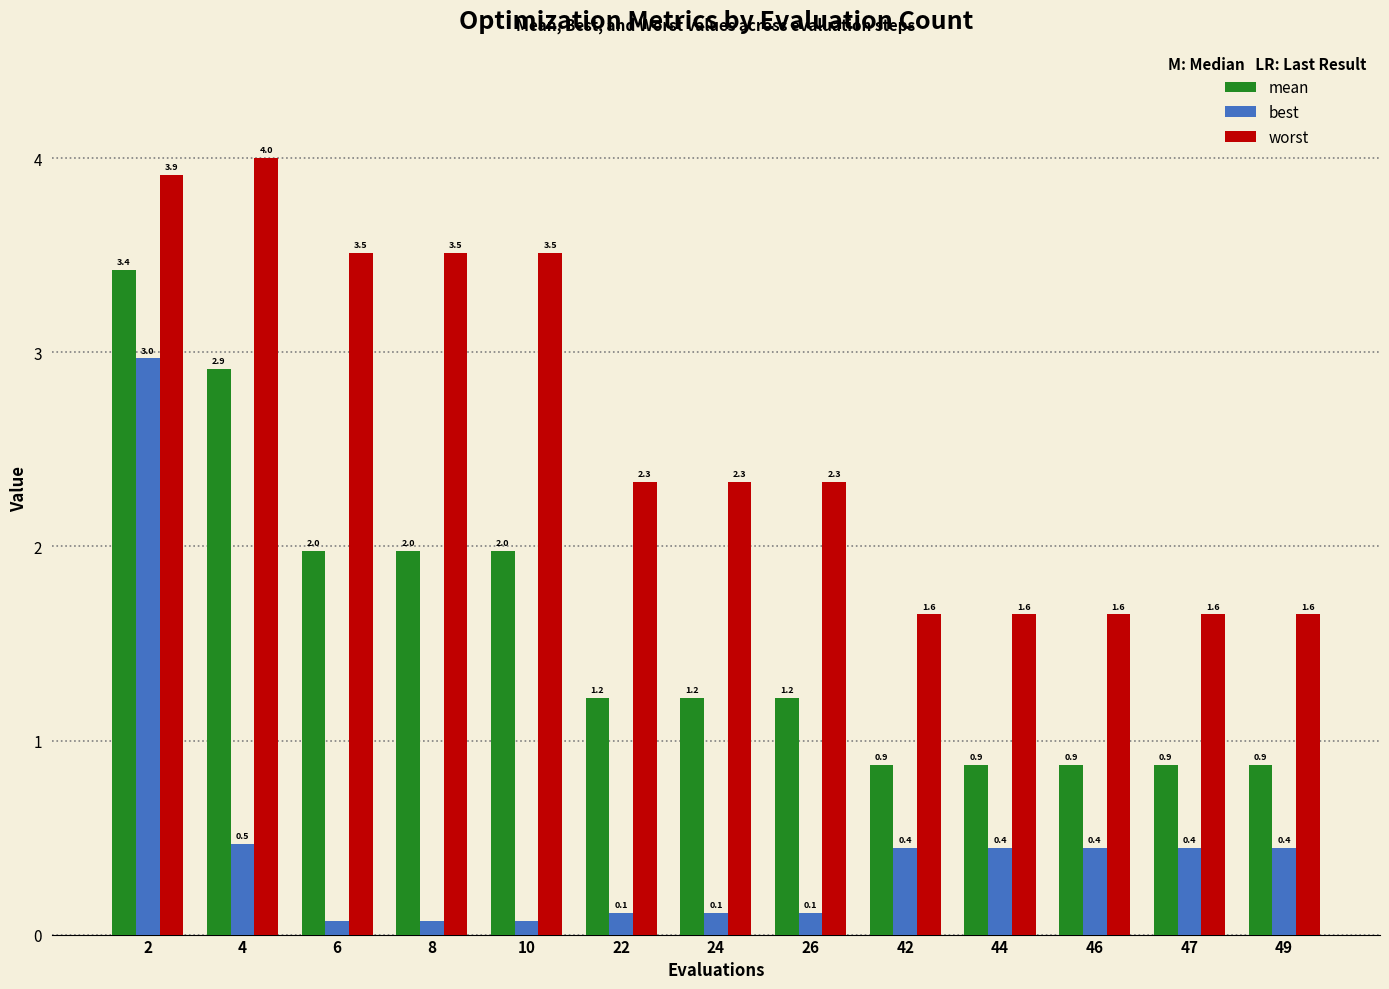

Count the worst values in the range 1 to 3.

8